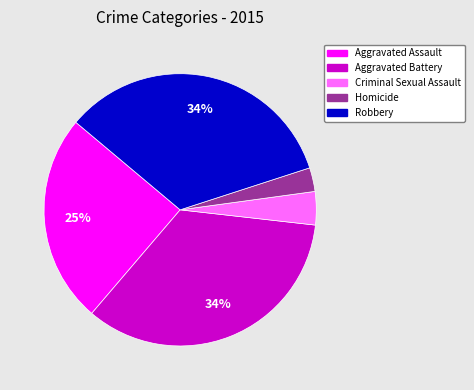

Does Robbery represent more than half of the total?

No